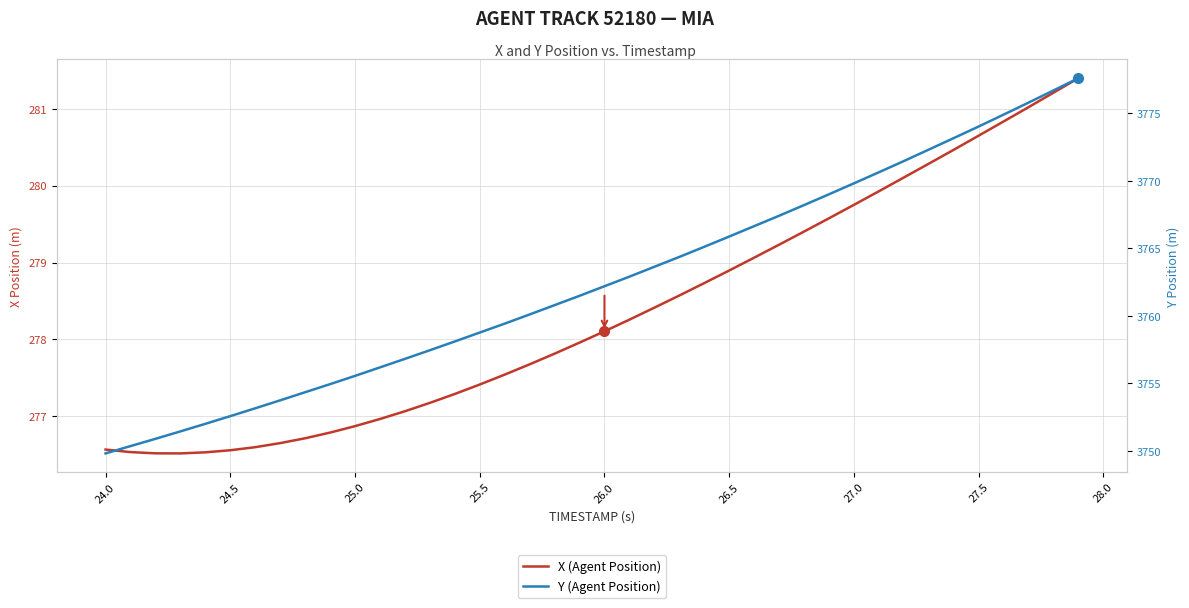

Which series has the largest total across all categories?

Y (Agent Position)